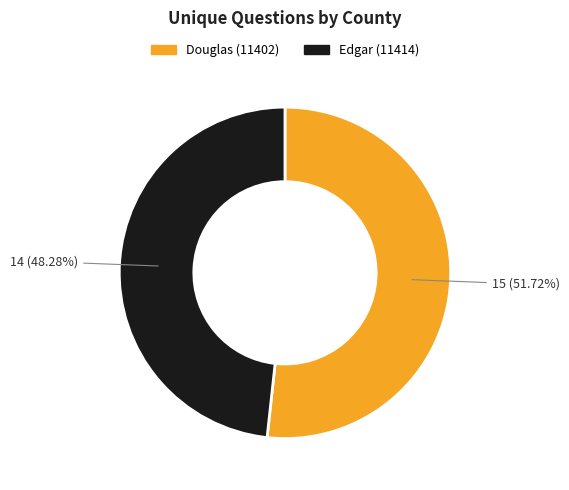

Between Edgar (11414) and Douglas (11402), which is larger?

Douglas (11402)